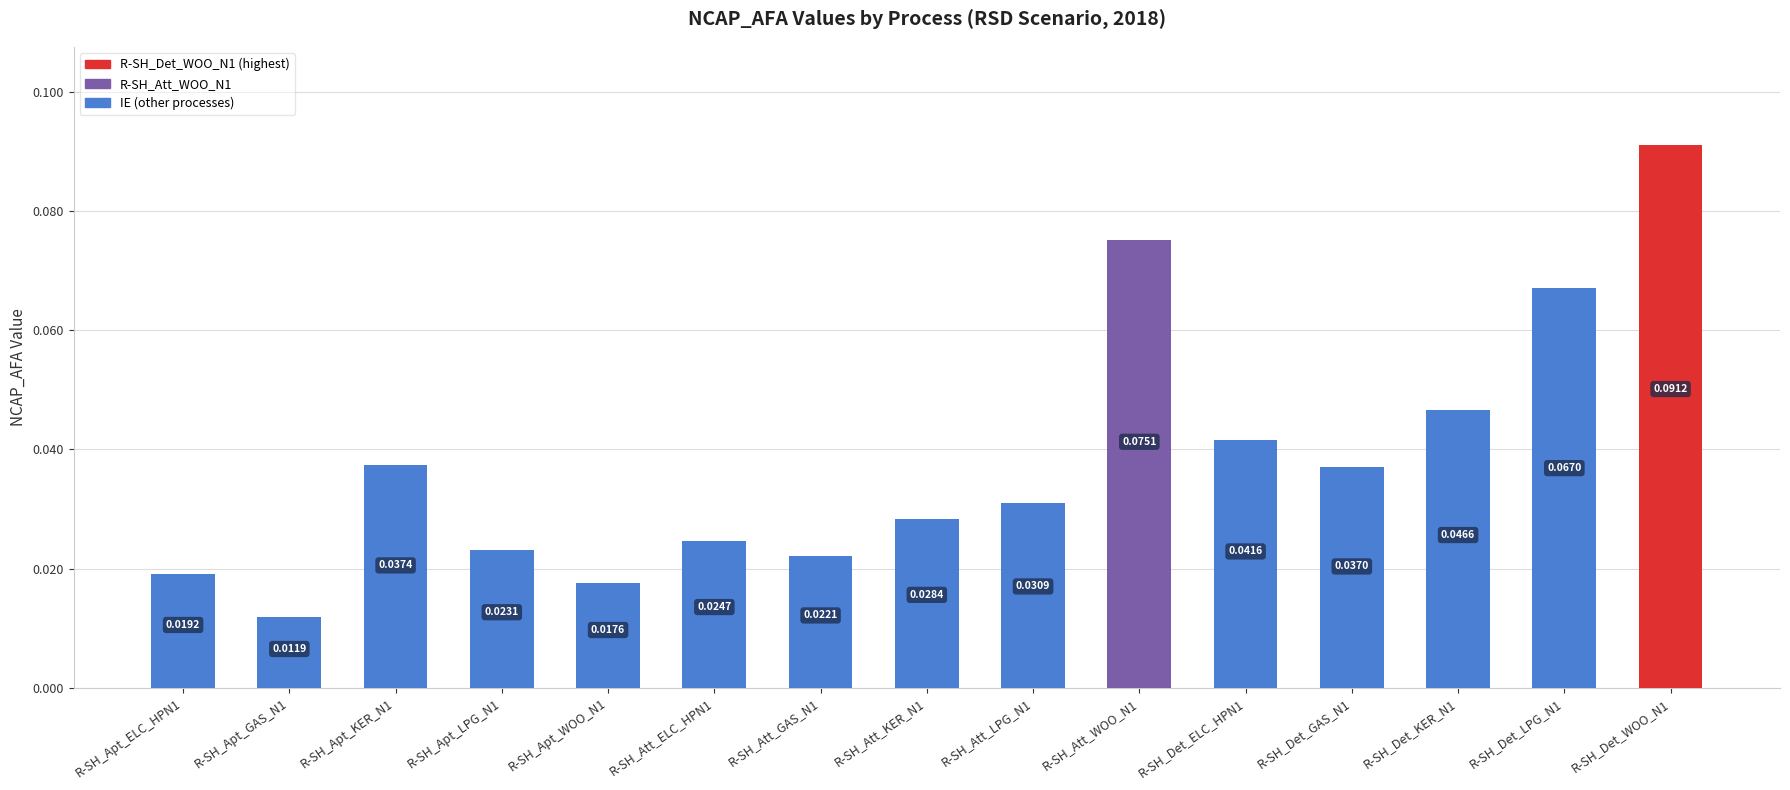

Count the number of categories in the chart.

15